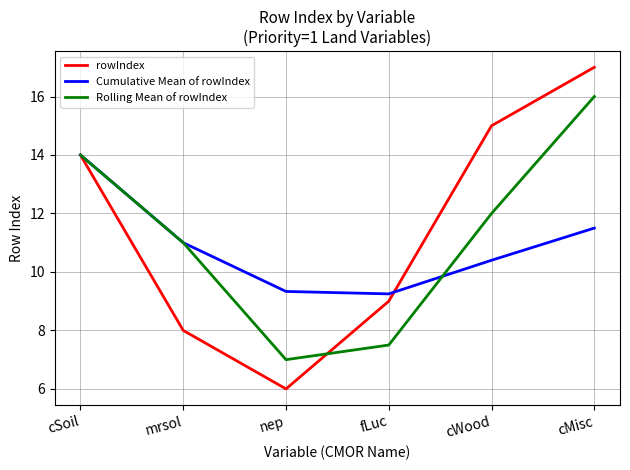

Does the chart display data point markers on the line(s)?

No